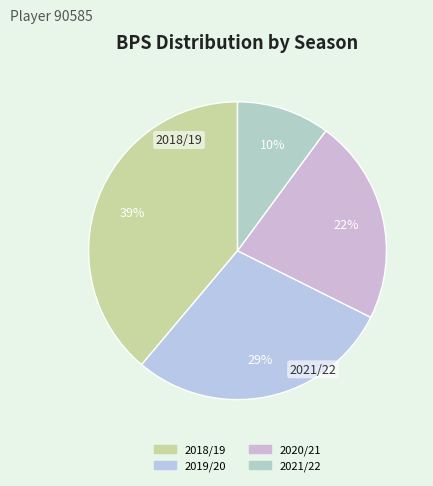

Approximately how many times larger is the value at 2020/21 compared to 2021/22?

2.2